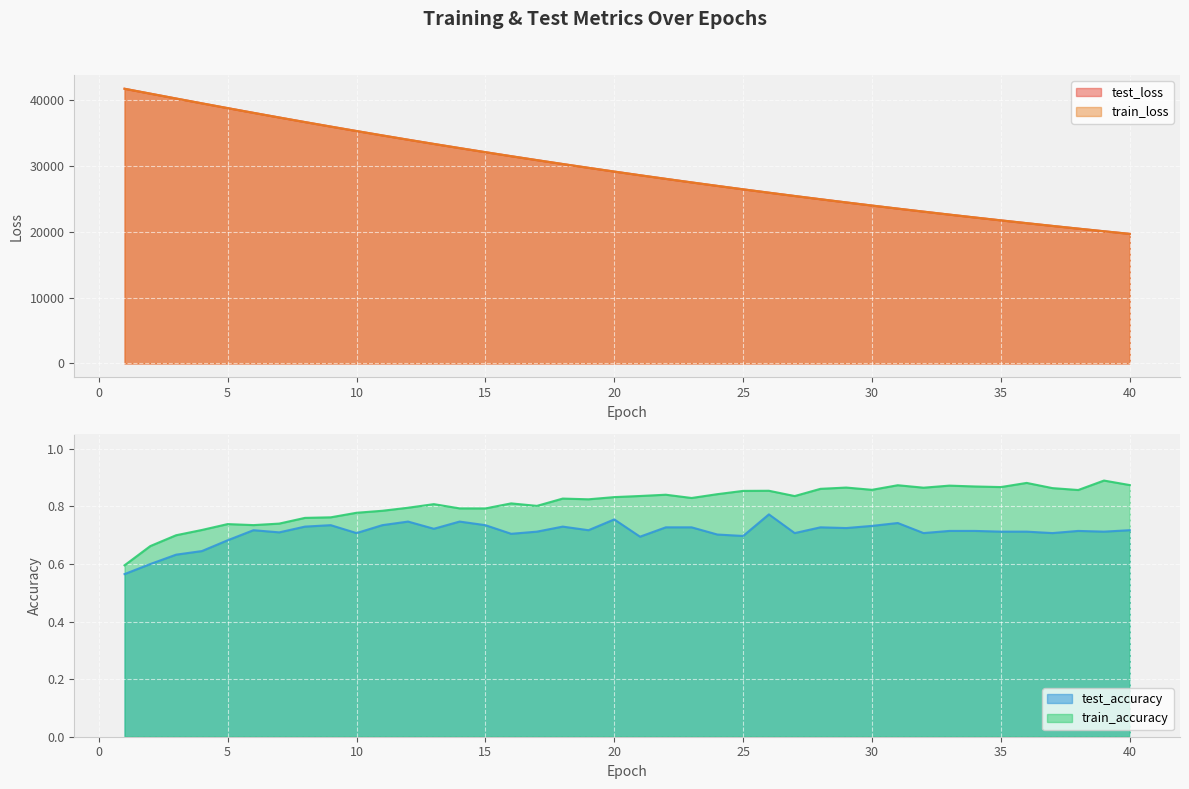

Reading left to right, extract all data points from this chart.

test_accuracy: 1=0.6	2=0.6	3=0.6	4=0.6	5=0.7	6=0.7	7=0.7	8=0.7	9=0.7	10=0.7	11=0.7	12=0.7	13=0.7	14=0.7	15=0.7	16=0.7	17=0.7	18=0.7	19=0.7	20=0.8	21=0.7	22=0.7	23=0.7	24=0.7	25=0.7	26=0.8	27=0.7	28=0.7	29=0.7	30=0.7	31=0.7	32=0.7	33=0.7	34=0.7	35=0.7	36=0.7	37=0.7	38=0.7	39=0.7	40=0.7
test_loss: 1=41782.2	2=41038.9	3=40298.9	4=39564.9	5=38837.6	6=38121.1	7=37413.2	8=36715.8	9=36029.8	10=35353.3	11=34688.5	12=34034.1	13=33391.2	14=32759.5	15=32138.7	16=31527.9	17=30927.8	18=30338.1	19=29758.6	20=29189.3	21=28630.1	22=28080.2	23=27540.8	24=27010.3	25=26489.1	26=25977.4	27=25475.2	28=24981.9	29=24497.2	30=24021.5	31=23554.2	32=23095.6	33=22645.2	34=22203.0	35=21768.6	36=21342.4	37=20924.1	38=20513.1	39=20109.8	40=19713.9
train_accuracy: 1=0.6	2=0.7	3=0.7	4=0.7	5=0.7	6=0.7	7=0.7	8=0.8	9=0.8	10=0.8	11=0.8	12=0.8	13=0.8	14=0.8	15=0.8	16=0.8	17=0.8	18=0.8	19=0.8	20=0.8	21=0.8	22=0.8	23=0.8	24=0.8	25=0.9	26=0.9	27=0.8	28=0.9	29=0.9	30=0.9	31=0.9	32=0.9	33=0.9	34=0.9	35=0.9	36=0.9	37=0.9	38=0.9	39=0.9	40=0.9
train_loss: 1=41780.5	2=41038.3	3=40297.9	4=39563.6	5=38836.3	6=38119.4	7=37412.1	8=36714.4	9=36028.4	10=35352.3	11=34687.3	12=34033.0	13=33390.2	14=32758.4	15=32137.4	16=31526.6	17=30926.6	18=30336.9	19=29757.6	20=29188.2	21=28628.8	22=28079.2	23=27539.5	24=27009.0	25=26488.0	26=25976.4	27=25474.1	28=24980.5	29=24496.0	30=24020.3	31=23553.1	32=23094.4	33=22644.0	34=22201.9	35=21767.8	36=21341.4	37=20923.1	38=20512.2	39=20108.7	40=19712.8